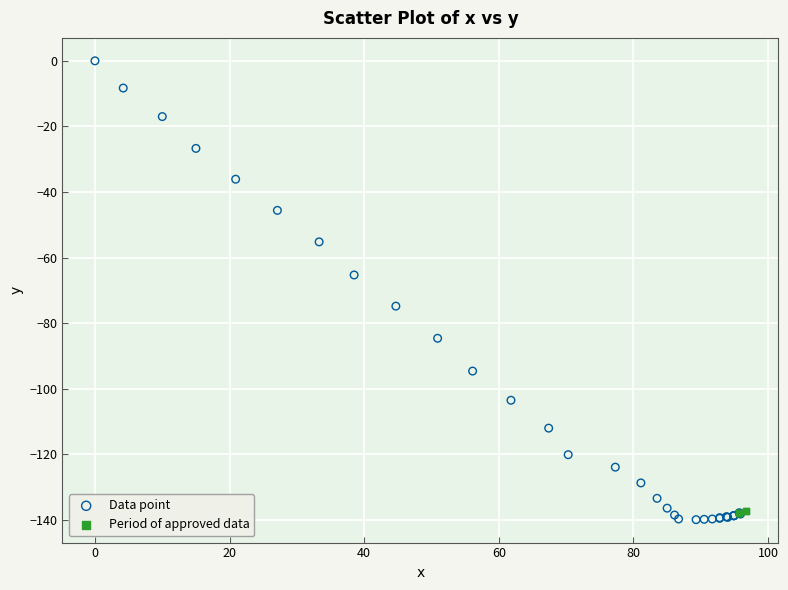

Which series reaches the maximum Y coordinate?

Data point